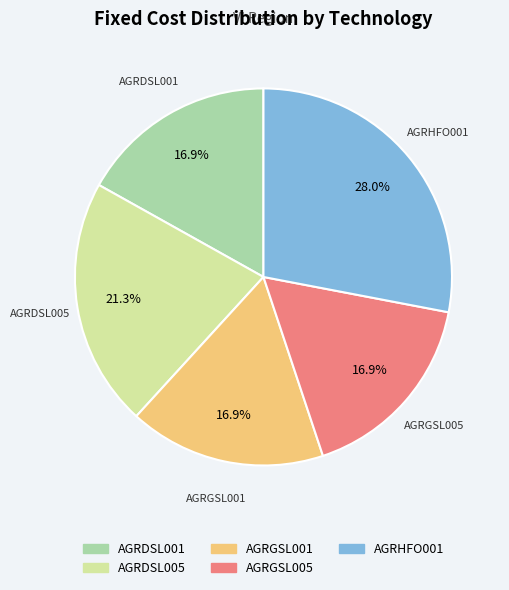

The AGRGSL005 slice represents 17% of the pie. True or false?

True